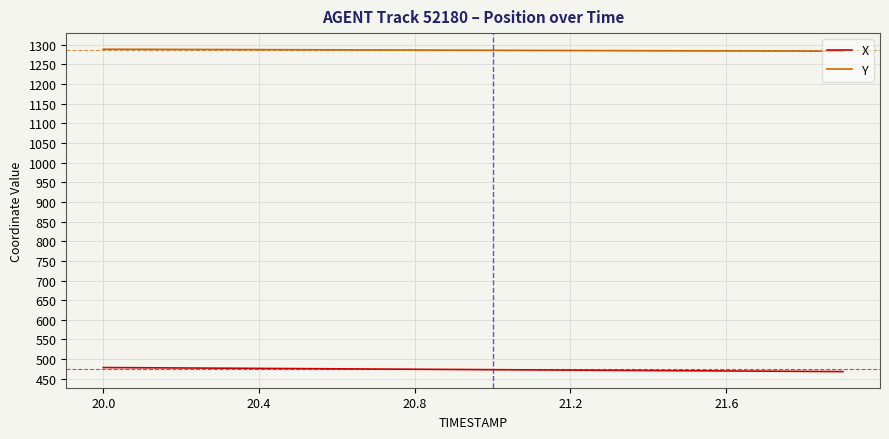

What is the smallest value displayed?

468.2